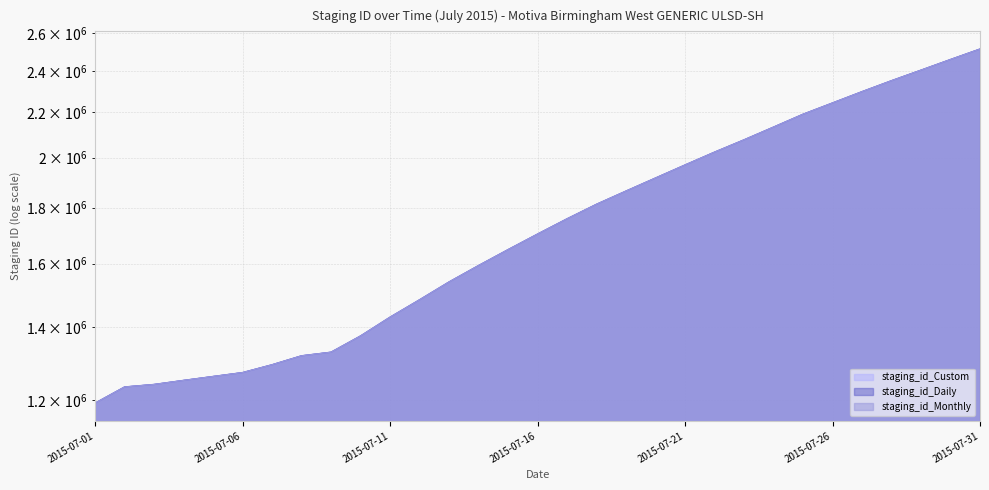

The value of staging_id_Custom at 2015-07-17 is 1757917. True or false?

True